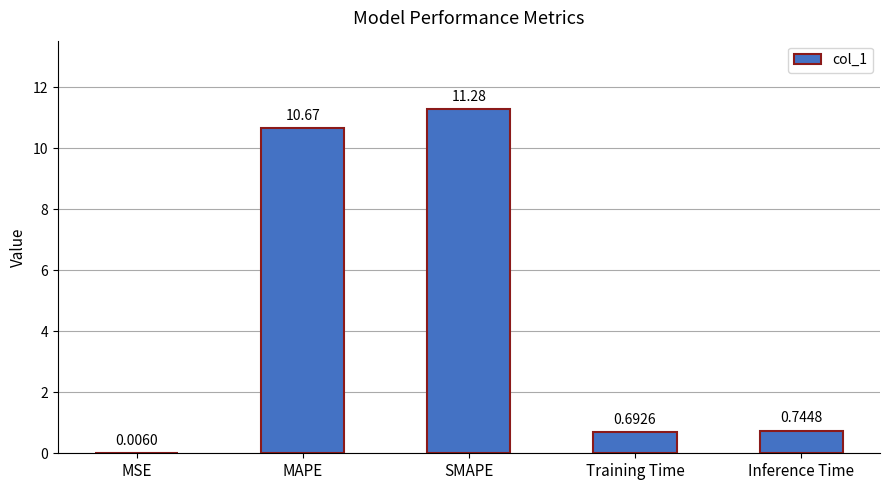

Which category has the highest value across all series?

SMAPE